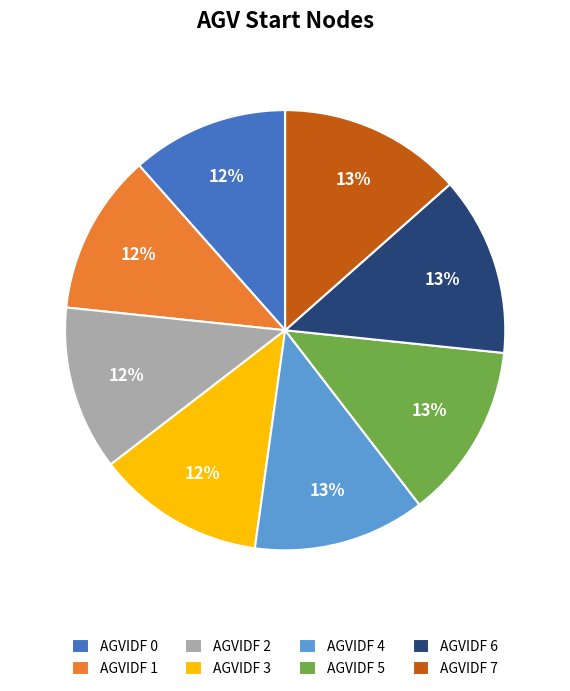

To the nearest percent, what portion does AGVIDF 0 represent?

12%